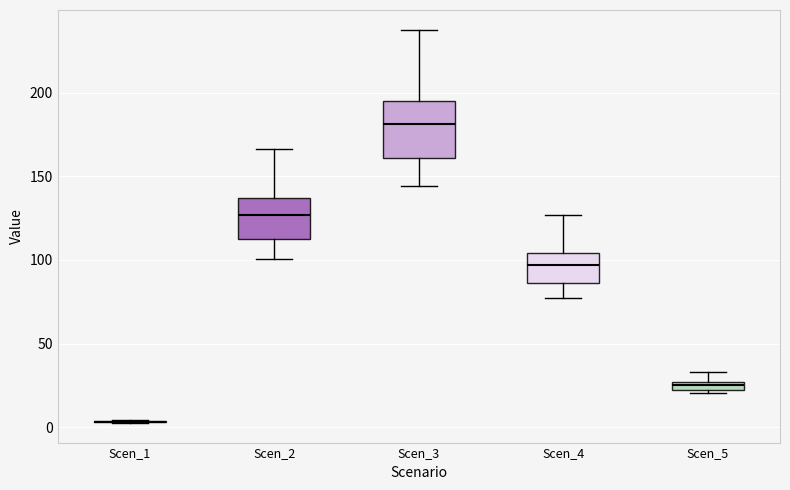

Which box is the tallest, from its lower edge to its upper edge?

Scen_3